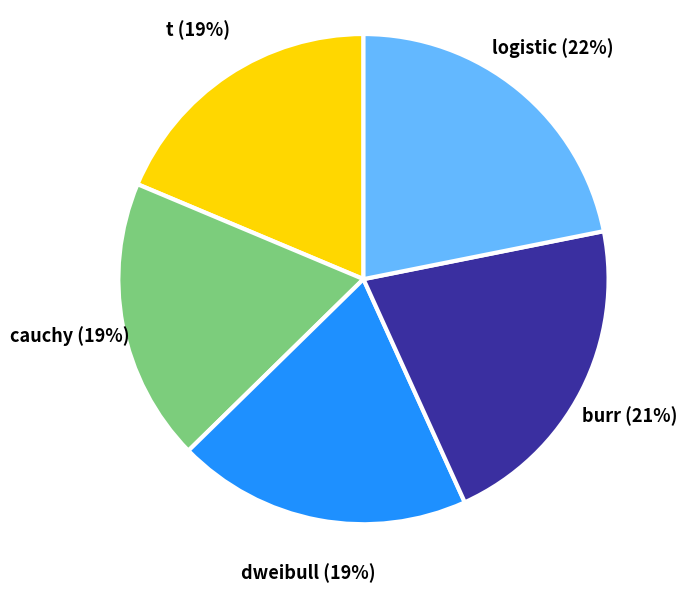

Does burr account for over 50% of the chart?

No